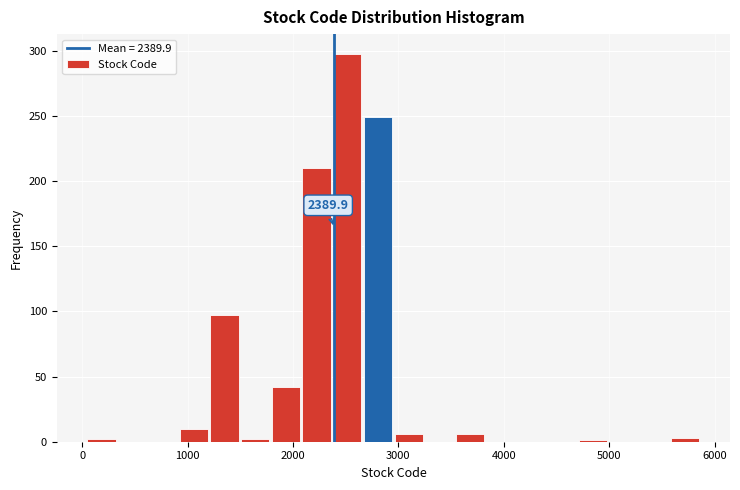

Around what value on the x-axis is the tallest bar? Give the approximate position of its centre, as read against the axis.

2500